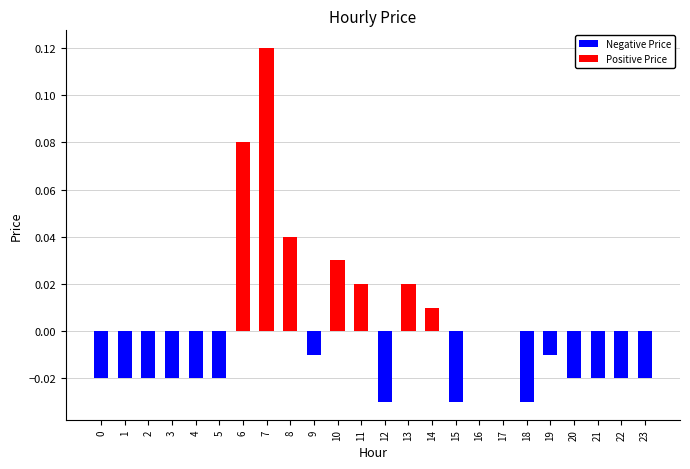

The value at 16 is 0.0. True or false?

True